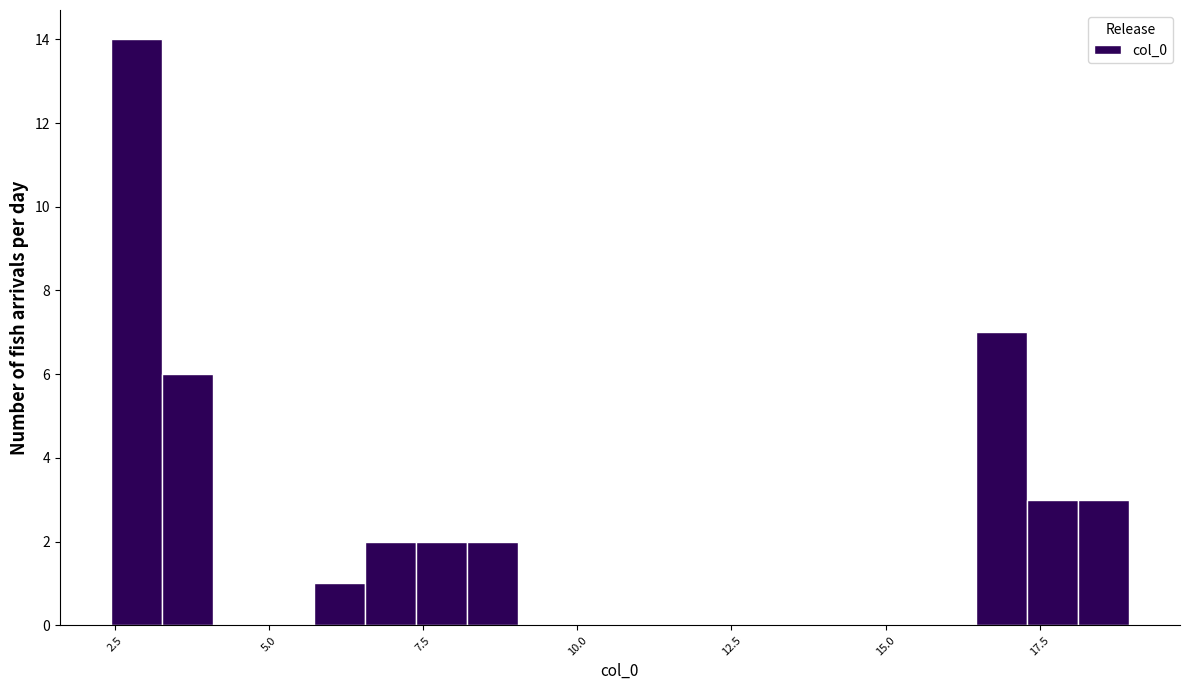

Read against the x-axis, roughly where is the centre of the tallest bar?

3.0